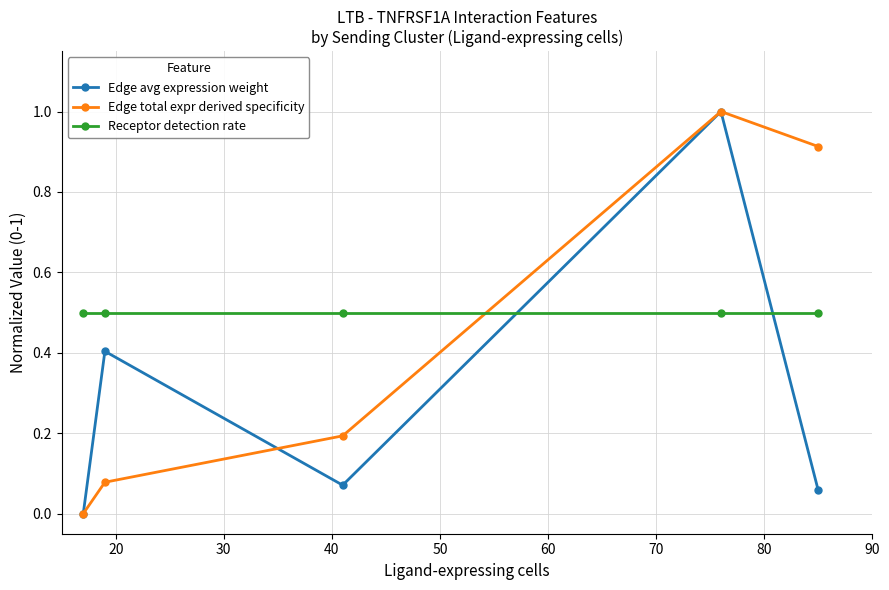

How many interior local peaks does the Edge avg expression weight series have?

2